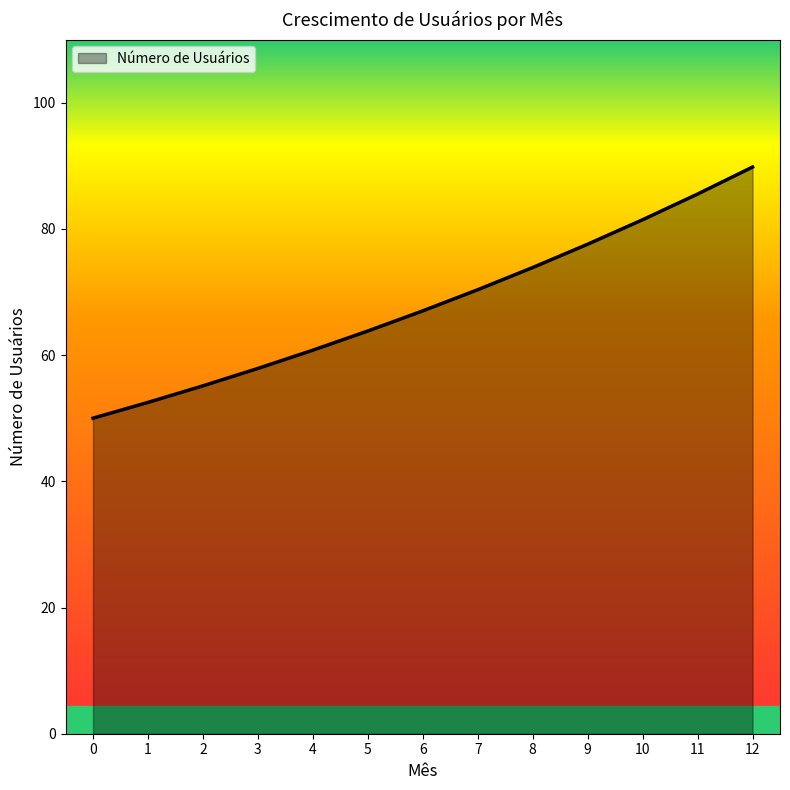

What is the average value?

68.1